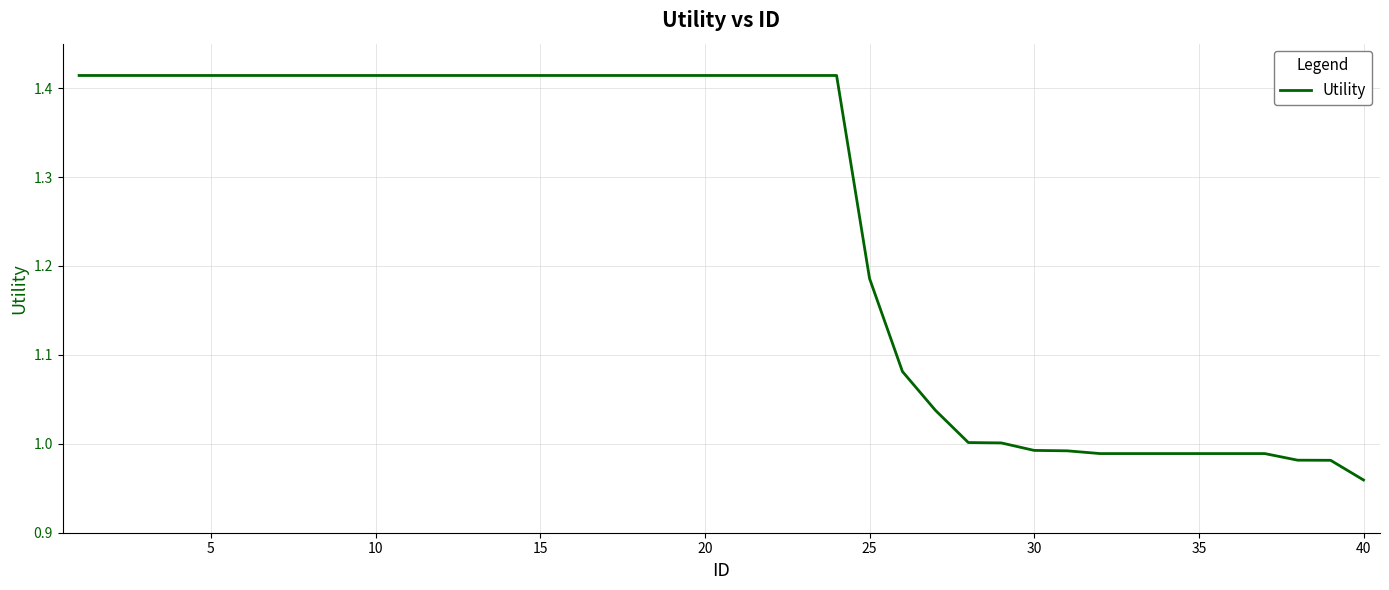

What is the sum of all values?

50.1